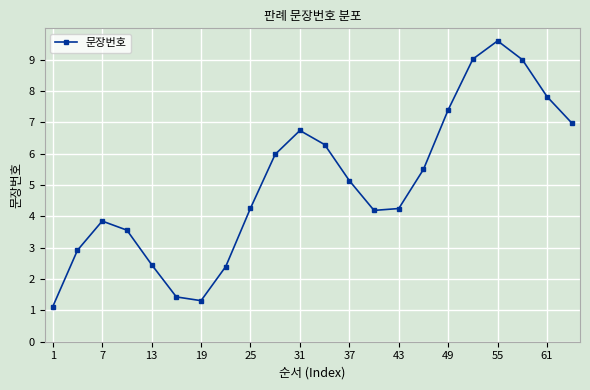

What is the smallest value displayed?

1.1